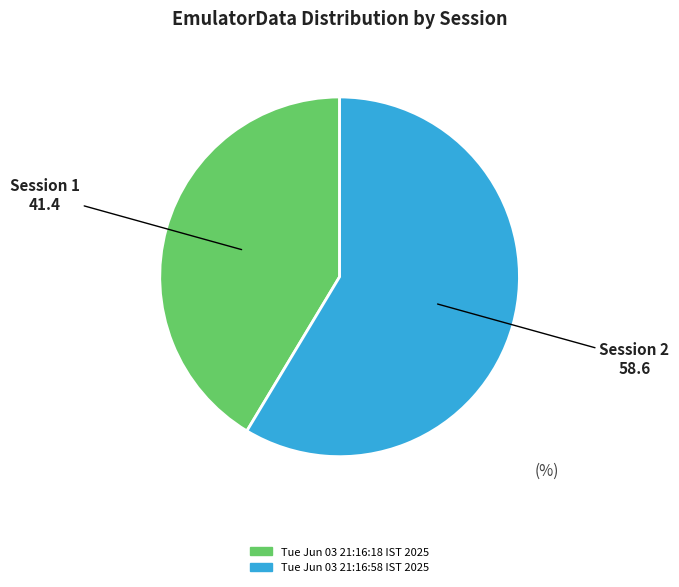

Which has a higher value, Tue Jun 03 21:16:18 IST 2025 or Tue Jun 03 21:16:58 IST 2025?

Tue Jun 03 21:16:58 IST 2025